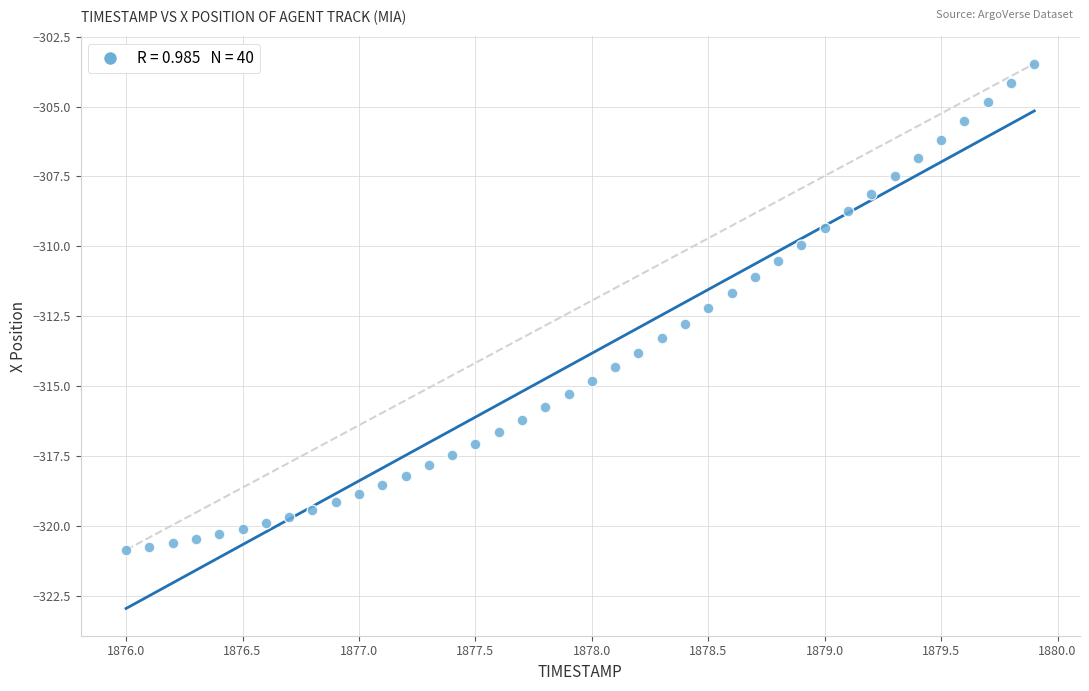

What is the range of Y values (max minus min)?

17.4